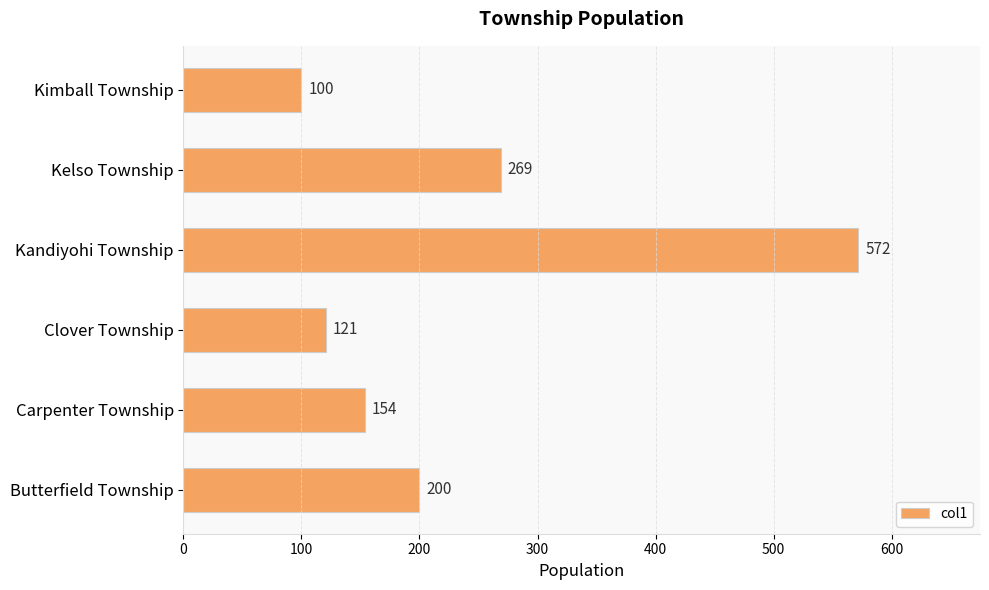

True or false: the data shows 63 at Kimball Township.

False